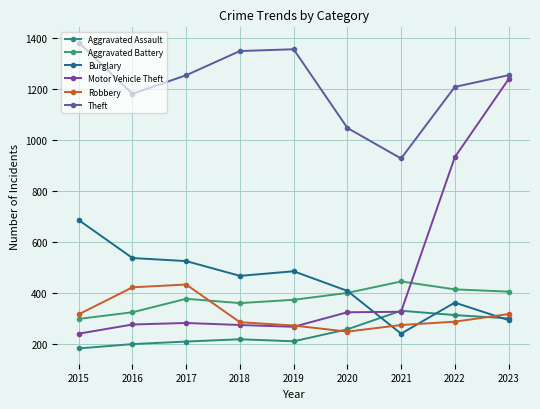

At which category does the chart reach its minimum across all series?

2015